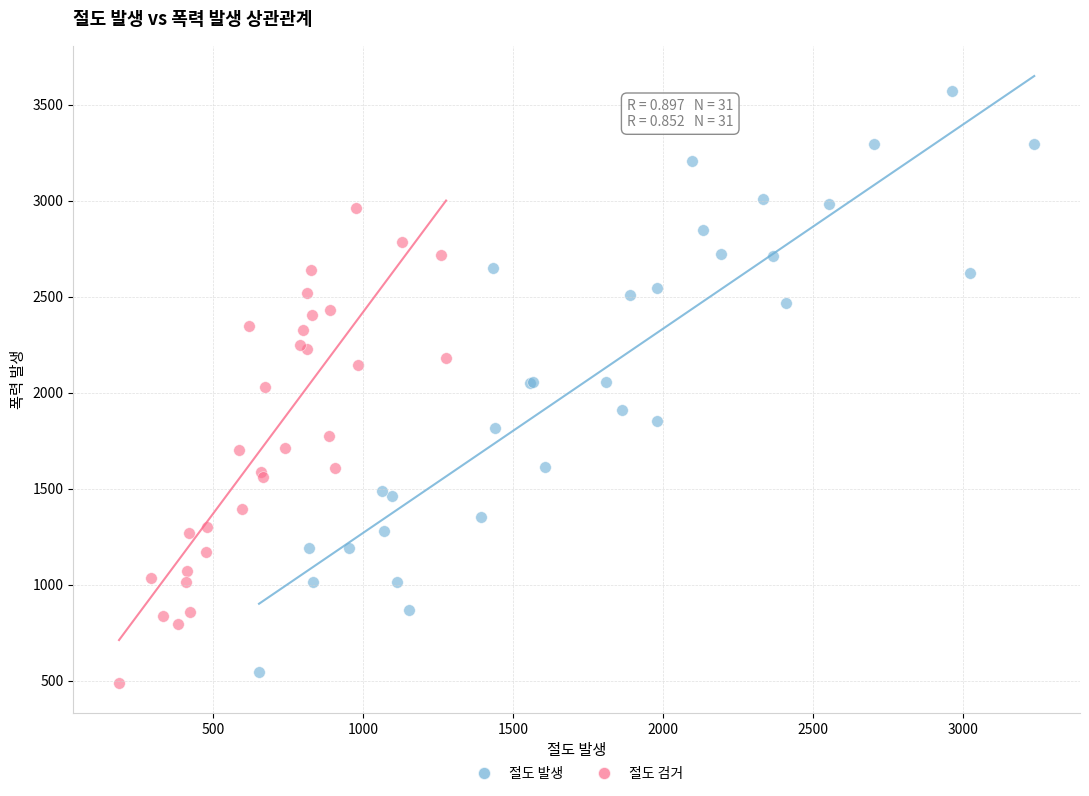

Which series has the largest Y range (max minus min)?

절도 발생